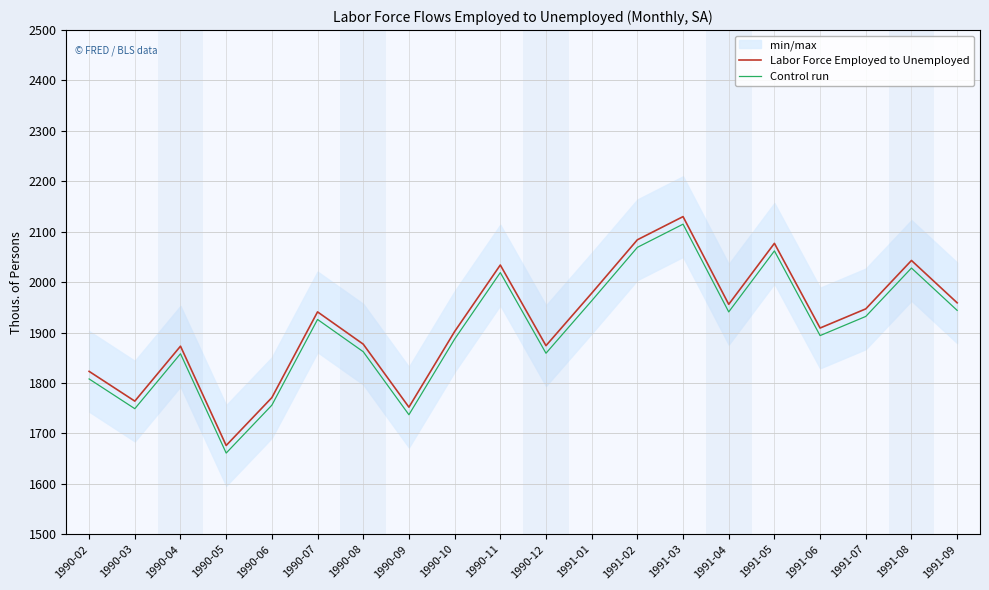

True or false: Control run has a value of 976 at 1991-08.

False